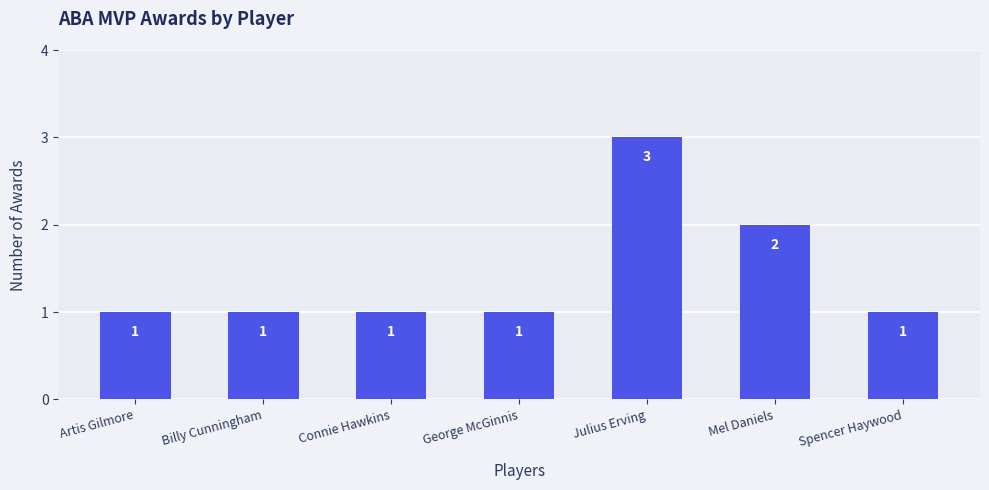

Reading right to left, list all the values displayed in this chart.

1	2	3	1	1	1	1